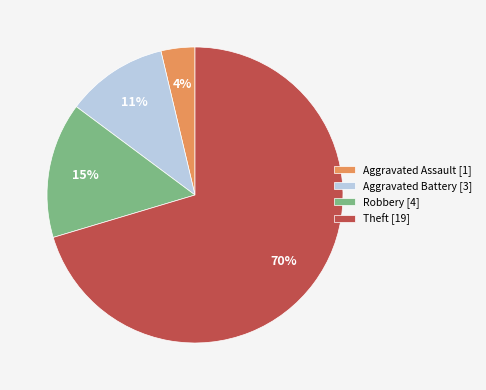

Is the sum of Aggravated Assault [1] and Robbery [4] greater than half?

No